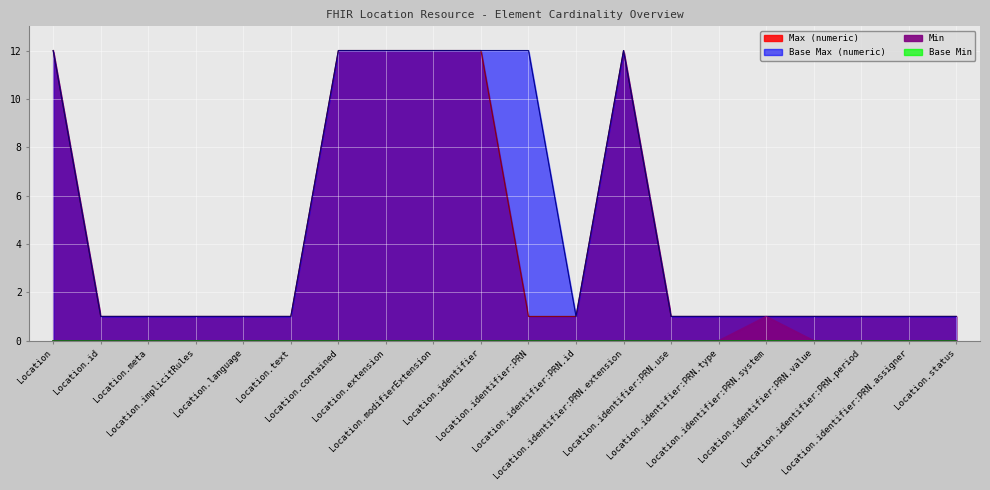

What is the difference between the second highest and minimum values in the Max (numeric) series?

11